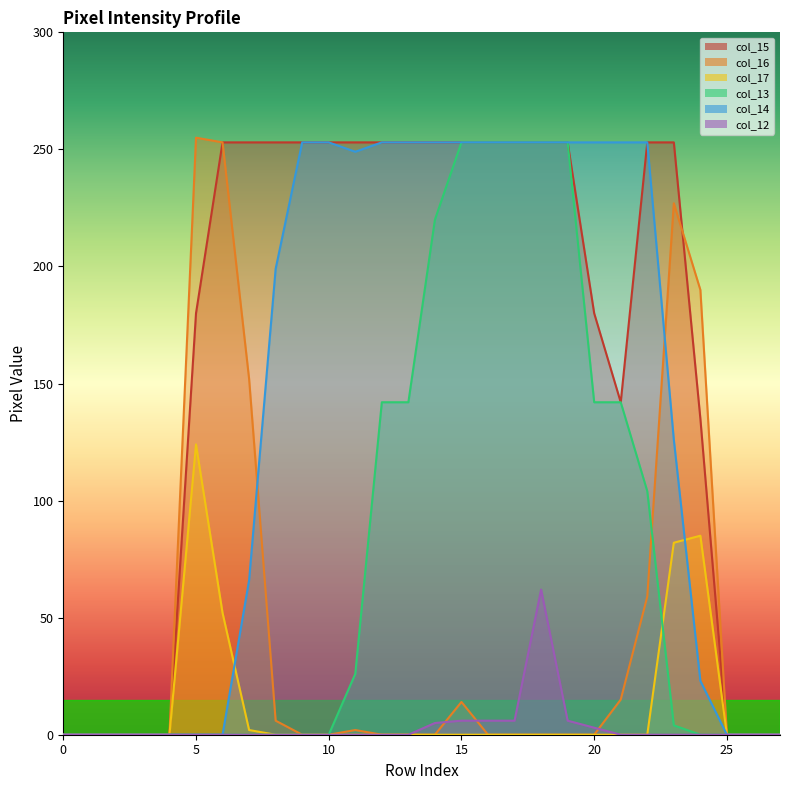

How many lines are shown in the chart?

6